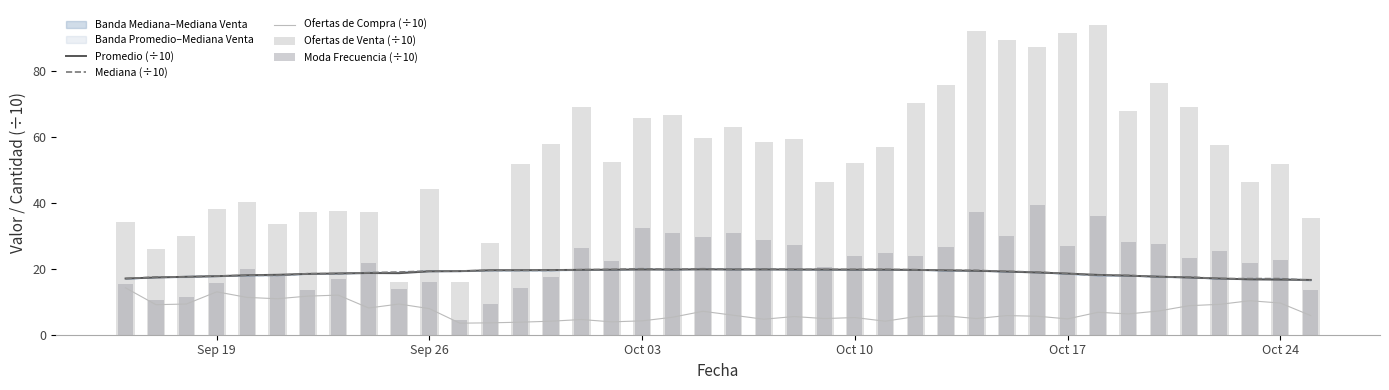

The Ofertas de Compra (÷10) series shows 2.1 at Oct 24. True or false?

False